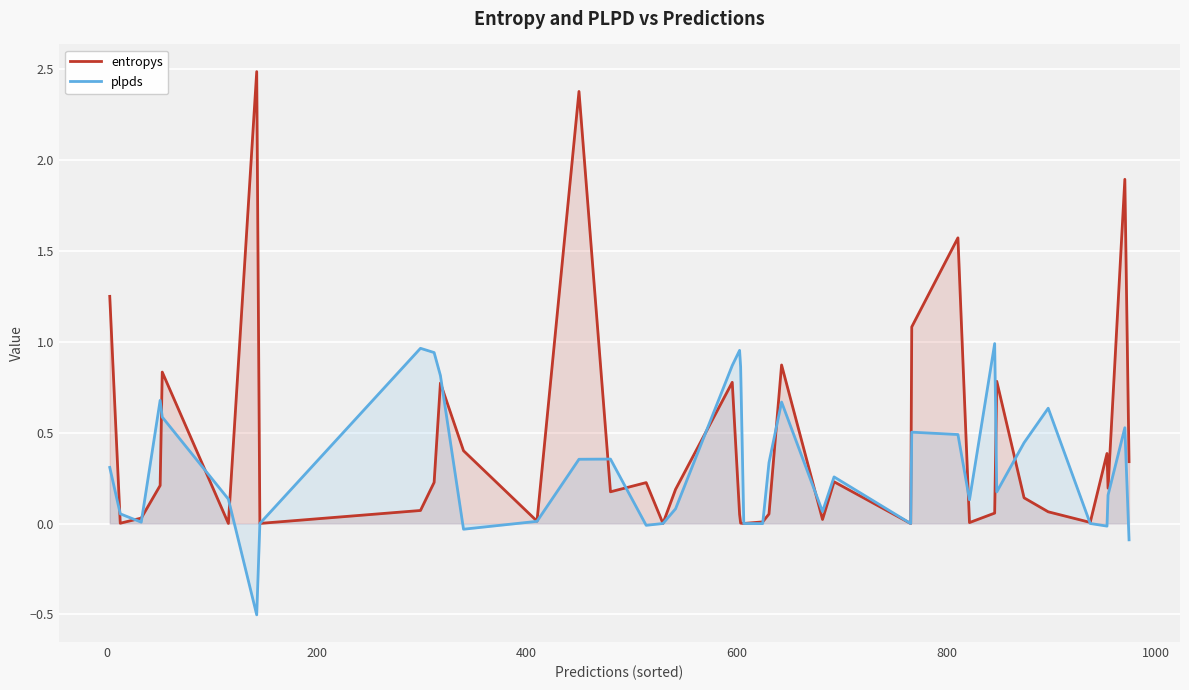

Which series has the widest spread of values?

entropys